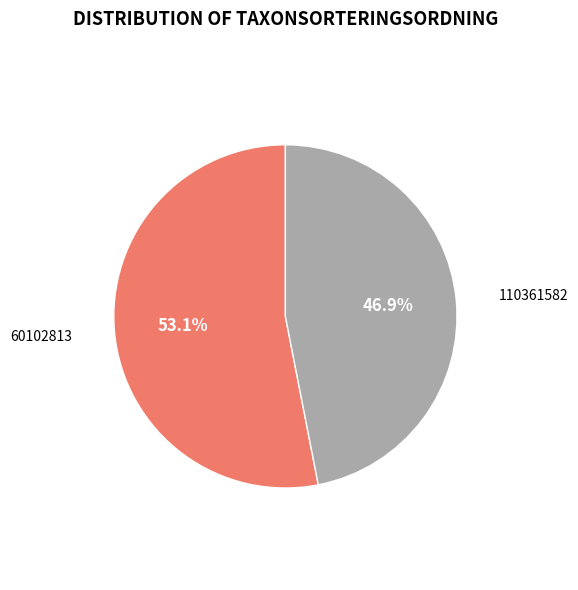

Does any single category account for the majority?

Yes